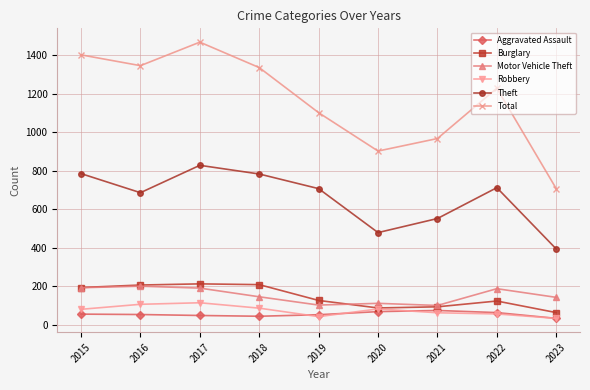

True or false: Aggravated Assault and Burglary intersect in this chart.

False